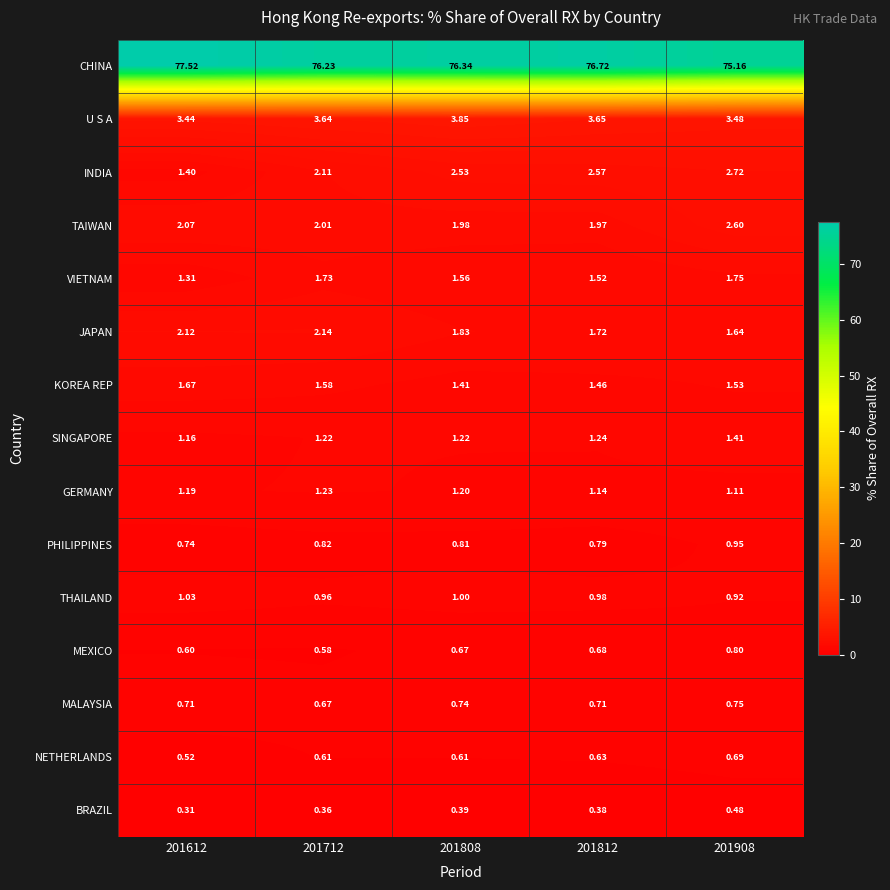

Rank the series by their maximum value, from highest to lowest.

CHINA, U S A, INDIA, TAIWAN, JAPAN, VIETNAM, KOREA REP, SINGAPORE, GERMANY, THAILAND, PHILIPPINES, MEXICO, MALAYSIA, NETHERLANDS, BRAZIL